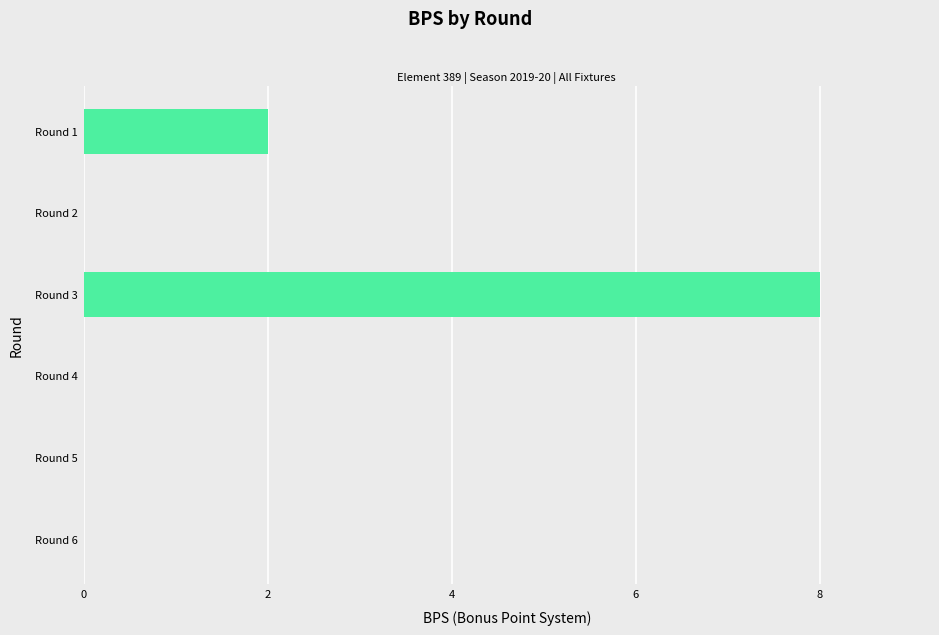

Count the number of categories in the chart.

6